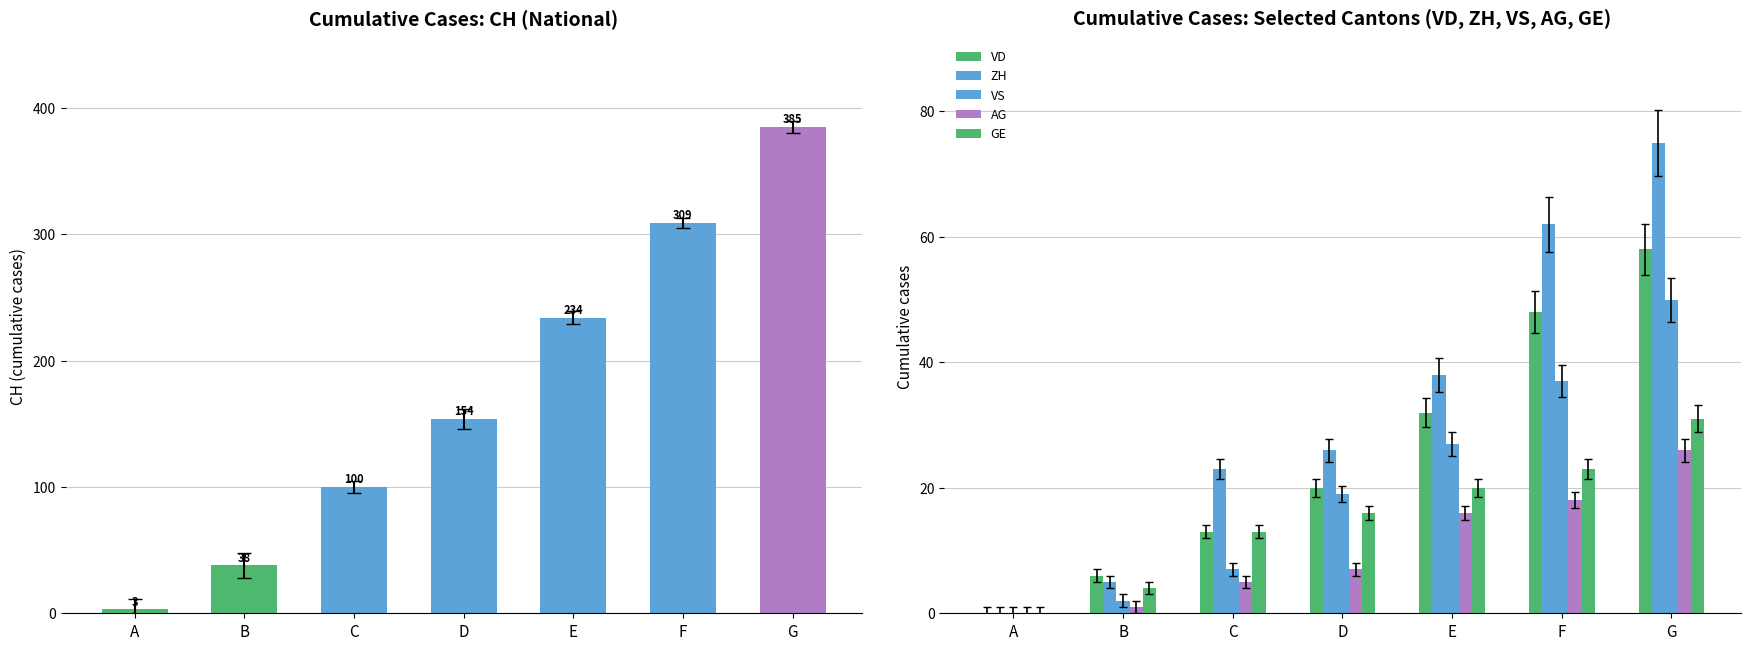

How many values in ZH are above zero?

6